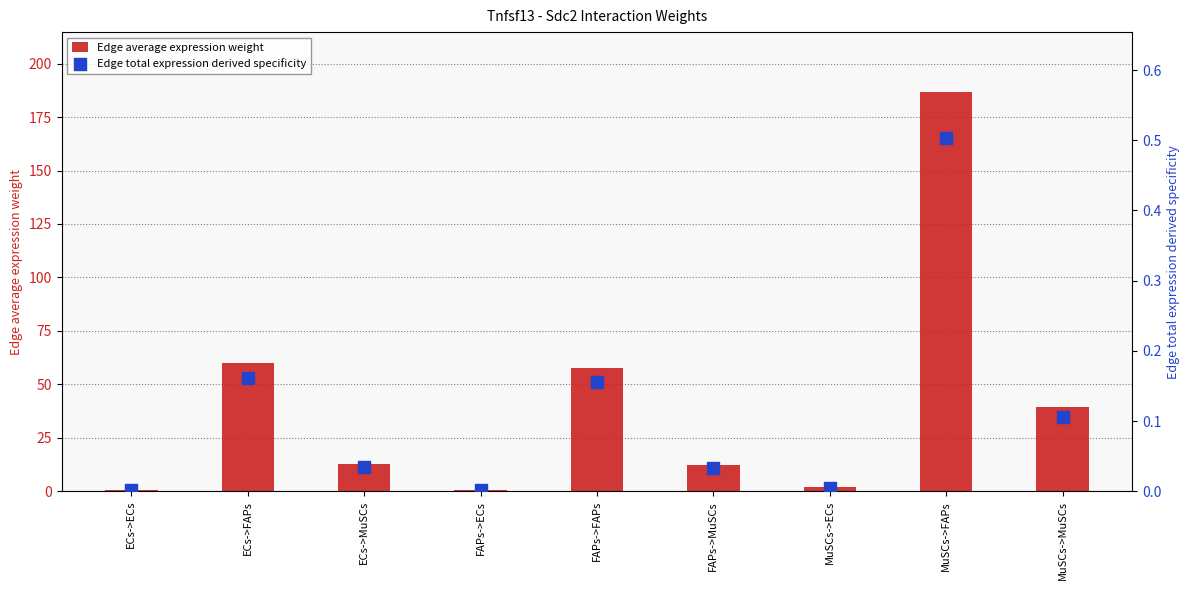

Which series contains the highest Y value?

Edge average expression weight